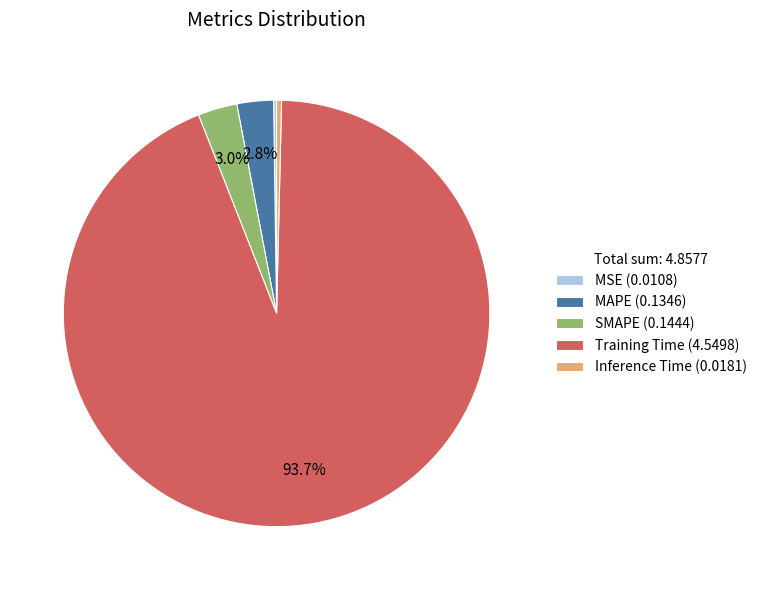

Is it true that MAPE is 3% of the pie?

True